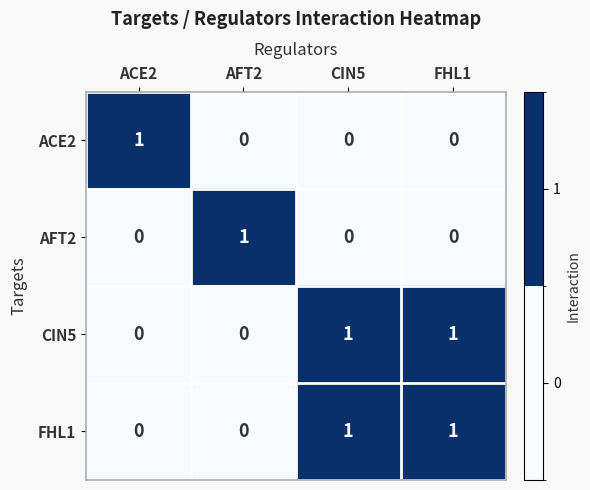

The value of ACE2 at ACE2 is 1. True or false?

True